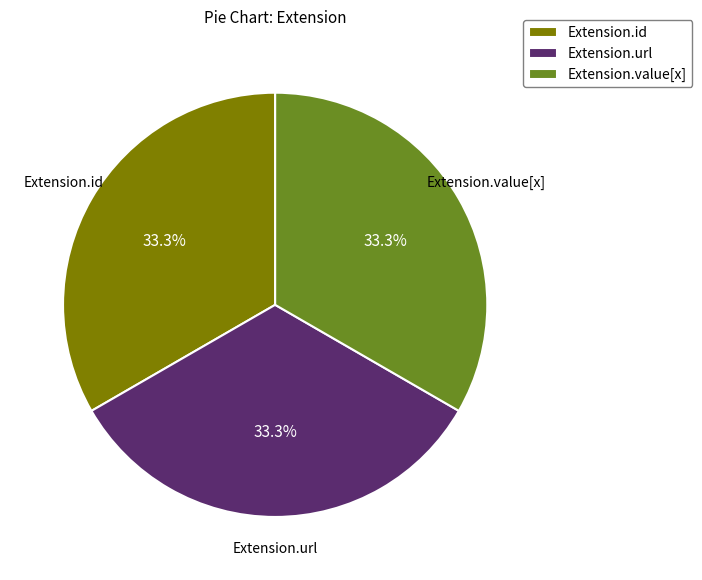

How many slices are in this pie chart?

3